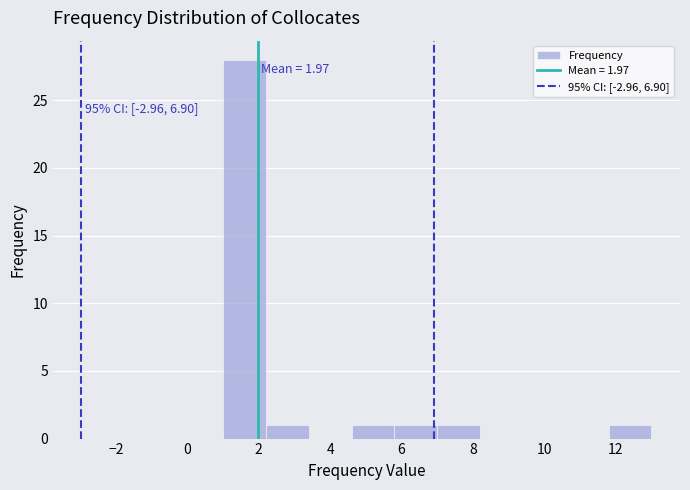

Which range on the x-axis has the tallest bar?

1.0 to 2.2